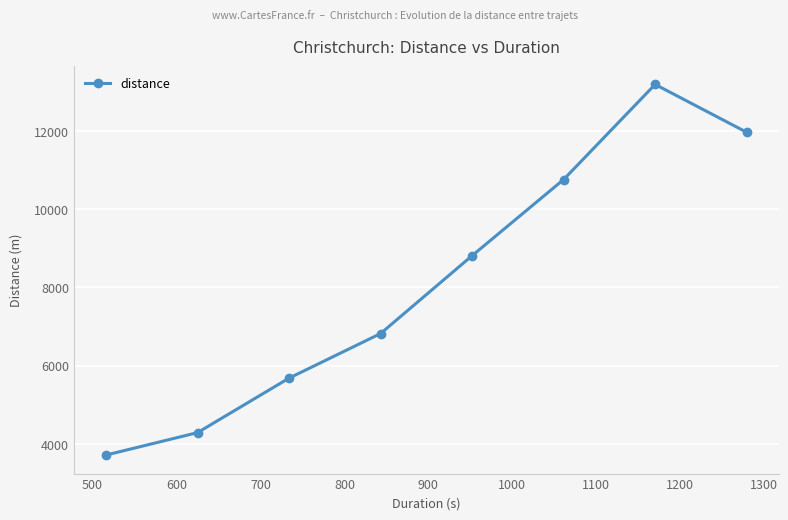

What is the difference between the maximum and minimum values?

9482.7